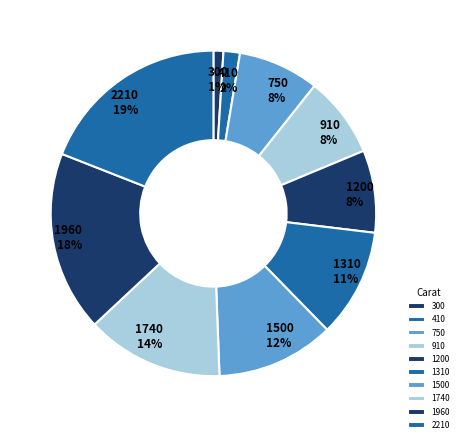

Count the number of slices in the pie.

10